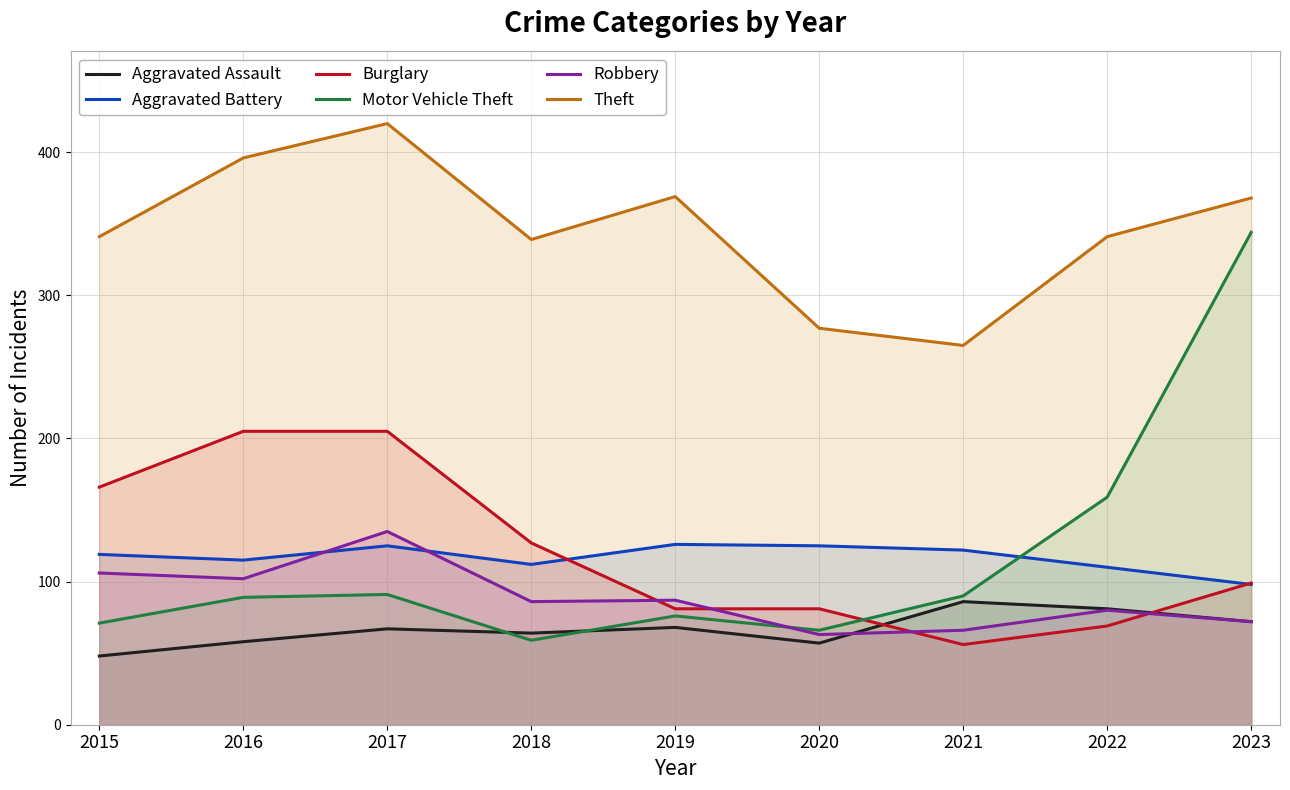

What is the difference between the highest and lowest values at 2023?

296